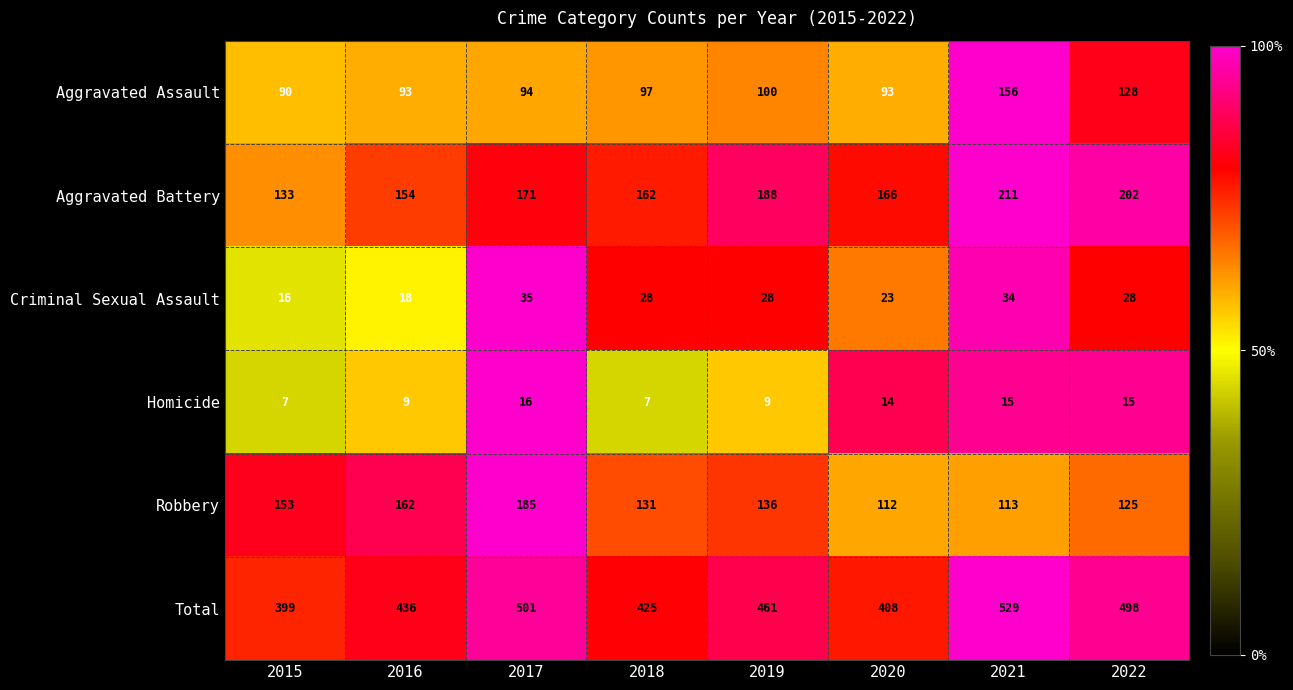

Which category has the lowest value in the Aggravated Battery series?

2015